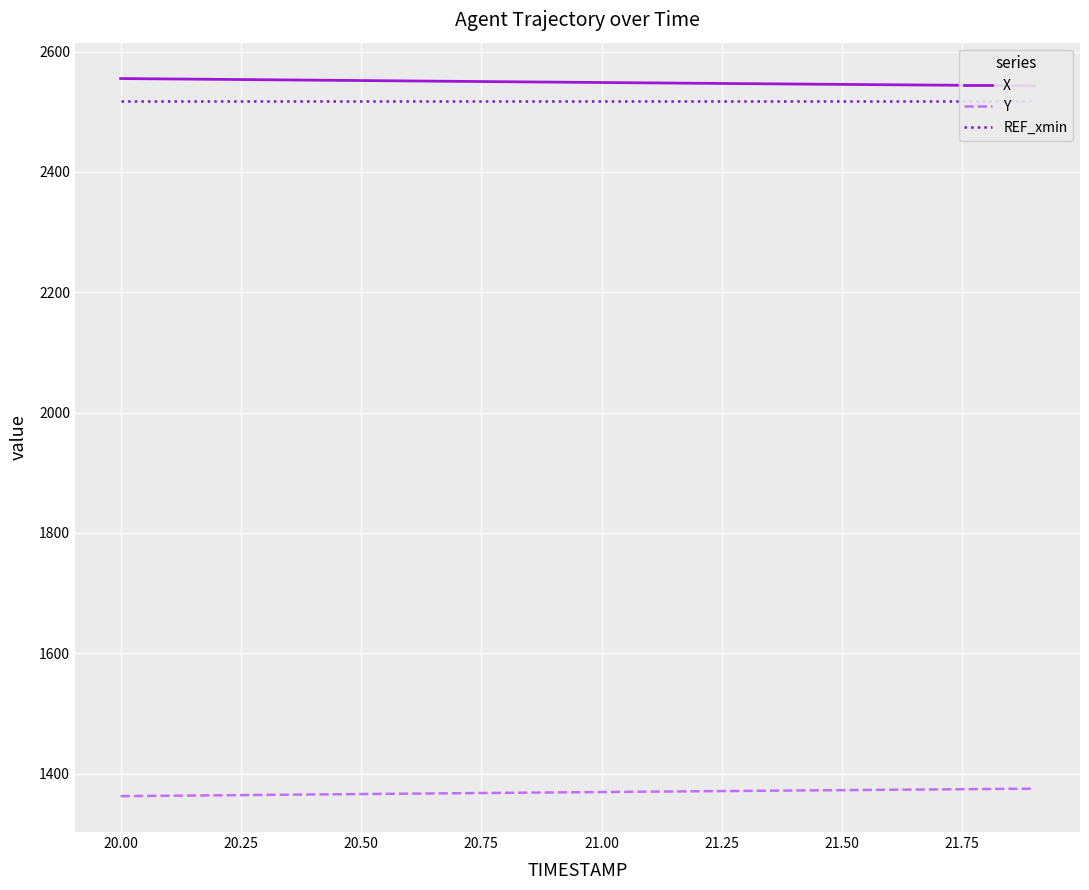

The value of Y at 21.50 is 1372.5. True or false?

True